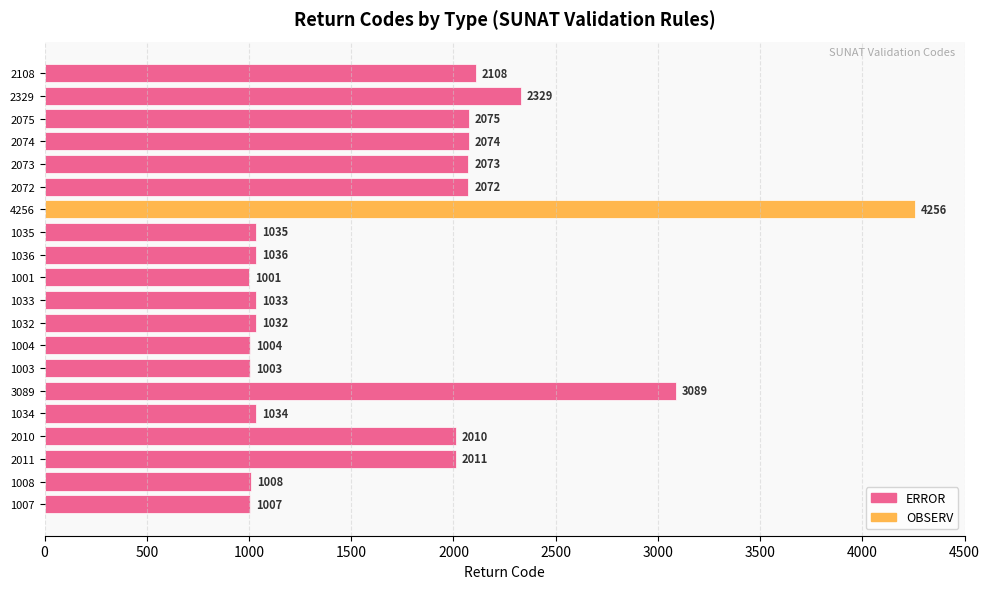

What position from the top is 1007?

20